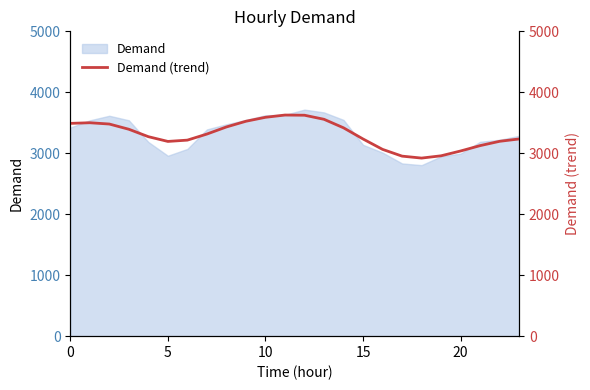

What is the sum of the values at 12 and 0?

7114.1